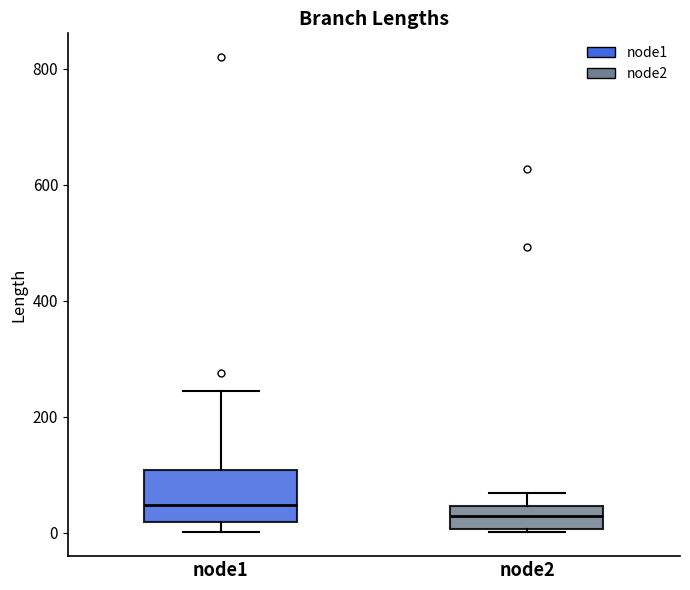

Reading left to right, read every box against the y-axis: the position of its median line, the range the box covers, and the ends of its whiskers. The values are not printed on the chart, so give them approximately, as read against the axis.

node1: median 40, box 20 to 100, whiskers 0 to 240
node2: median 20, box 0 to 40, whiskers 0 to 60